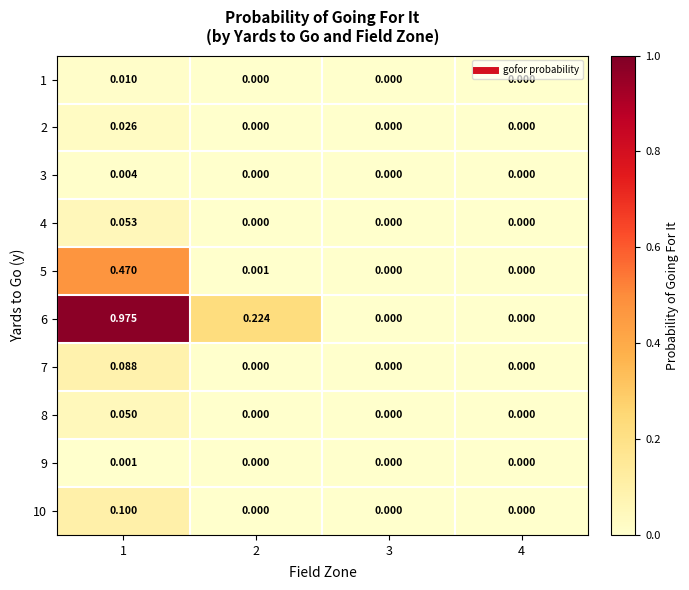

Is the value of 1 at 1 greater than the value of 2 at 1?

No